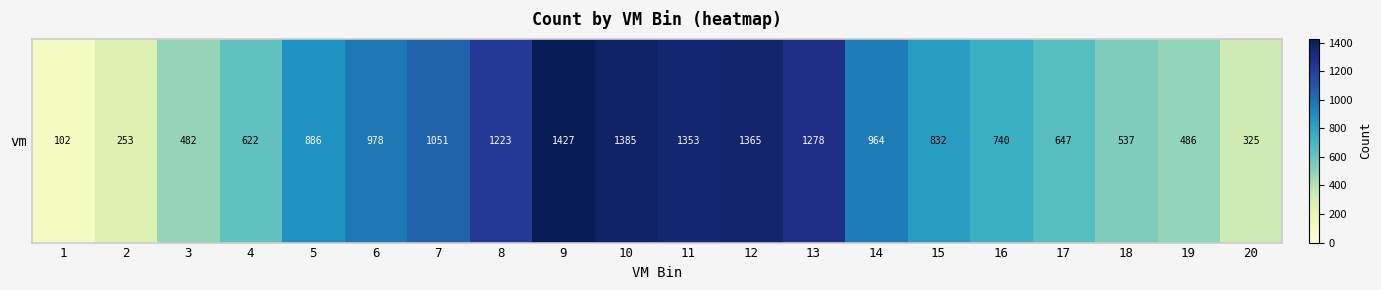

Which label corresponds to the largest value in the chart?

9